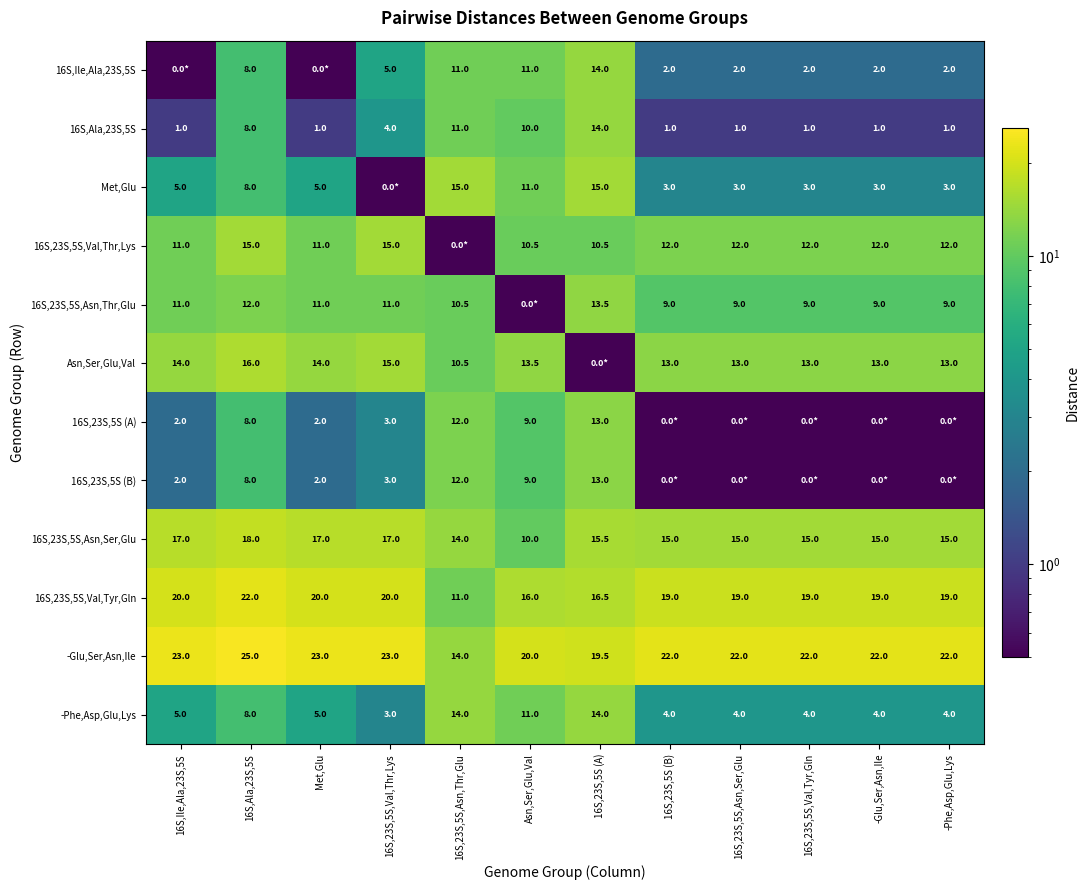

The value of 16S,23S,5S (A) at 16S,Ile,Ala,23S,5S is 2.6. True or false?

False